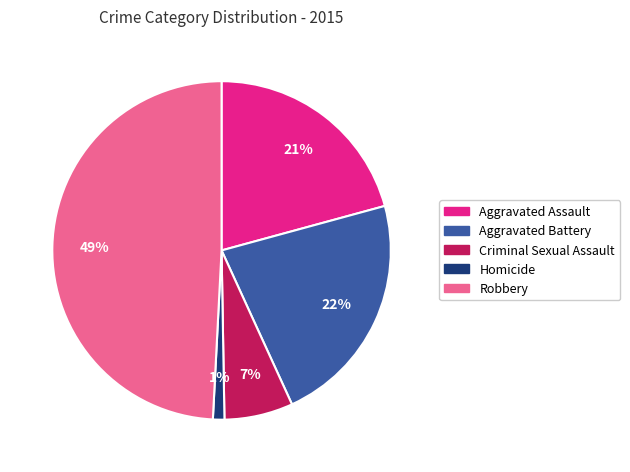

The Aggravated Battery slice represents 17% of the pie. True or false?

False